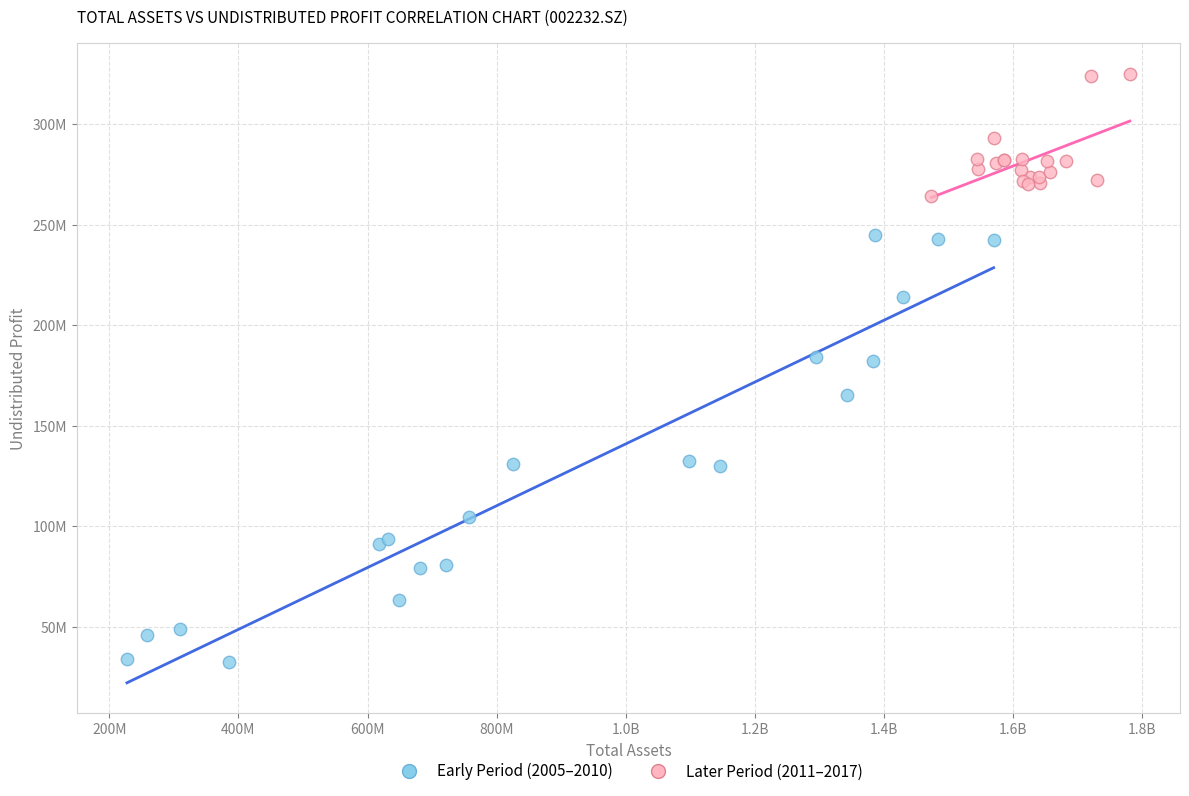

What are all the series names shown in the legend?

Early Period (2005–2010), Later Period (2011–2017)